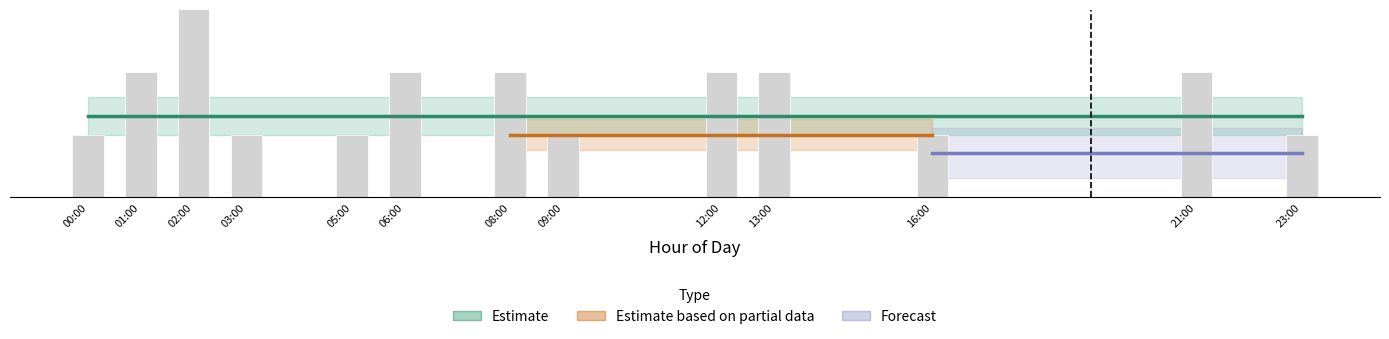

Which category has the lowest value across all series?

00